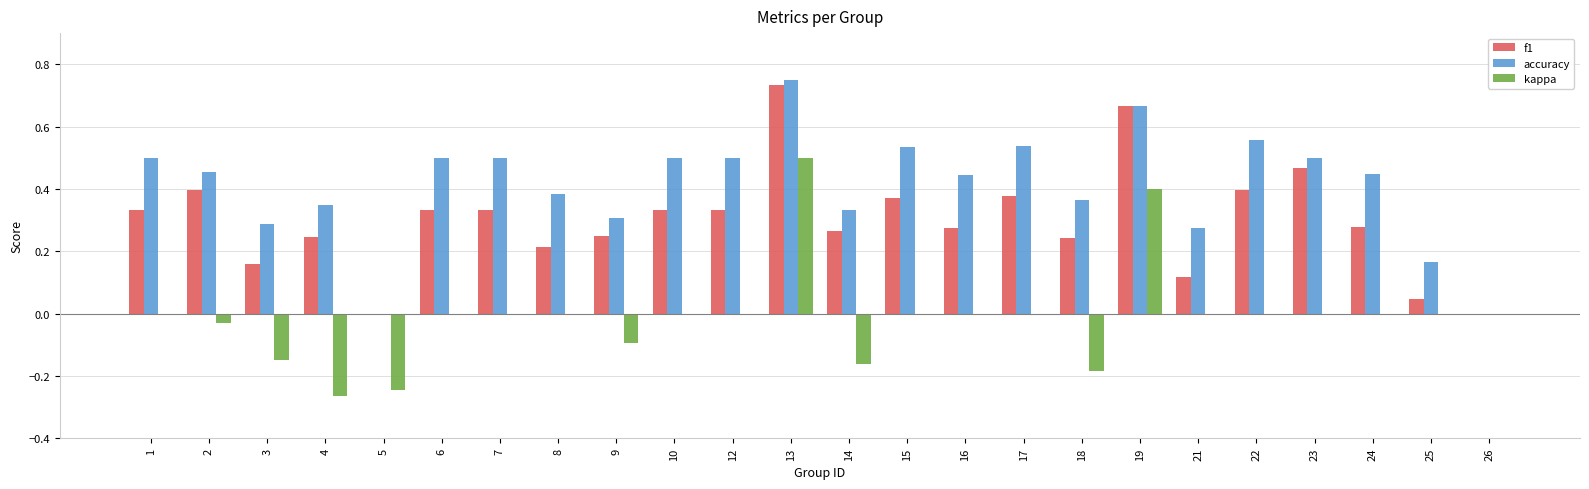

Which series changed the most between 3 and 23?

f1